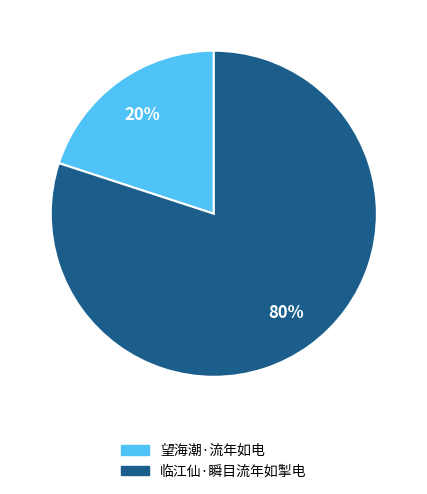

What percentage is the 临江仙·瞬目流年如掣电 slice, to the nearest percent?

80%